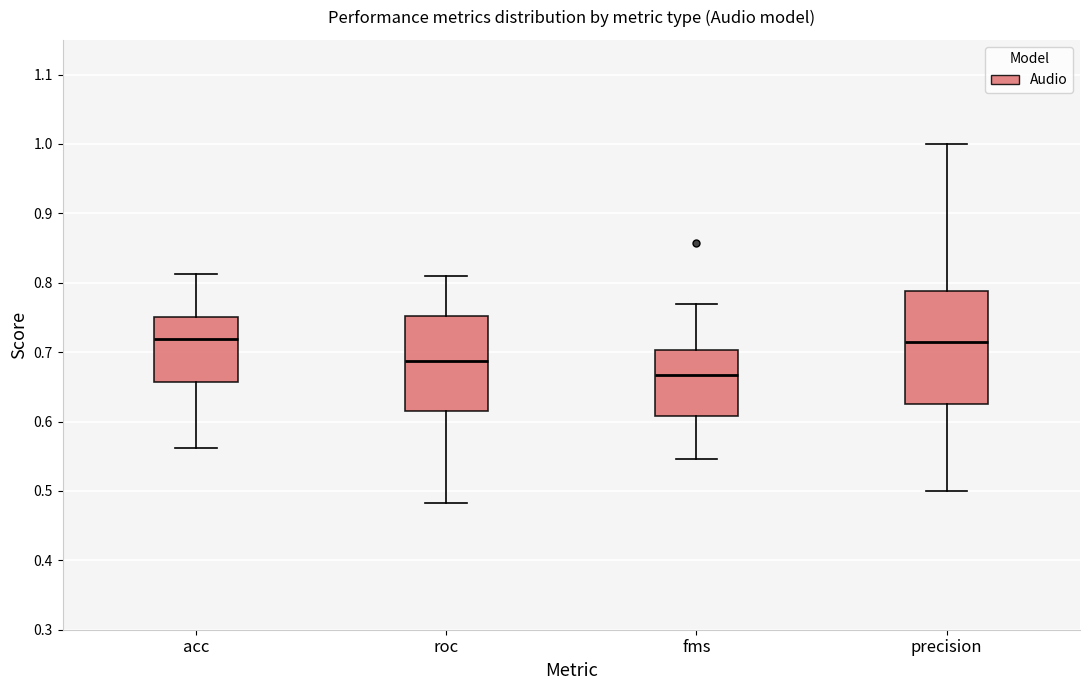

Where is the lower edge of the box for acc on the y-axis? The values are not printed on the chart, so give them approximately, as read against the axis.

0.66